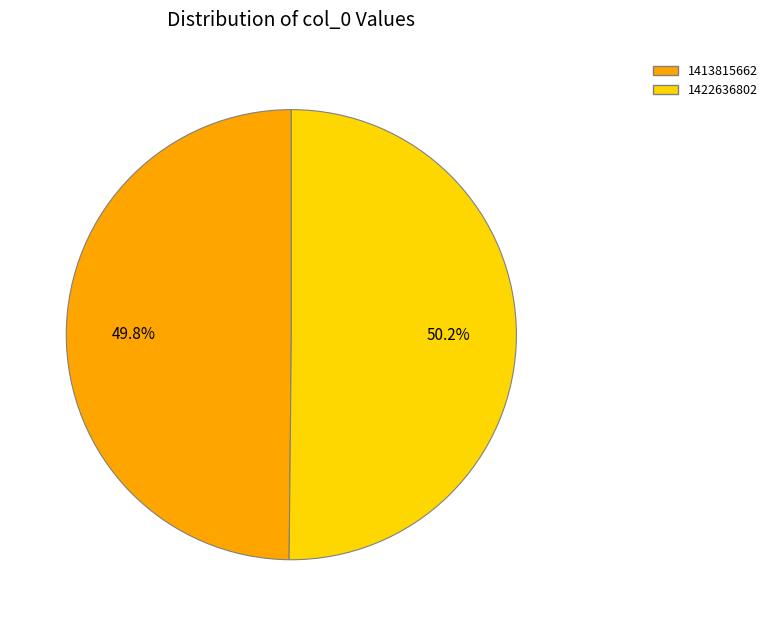

Does any single category account for the majority?

Yes